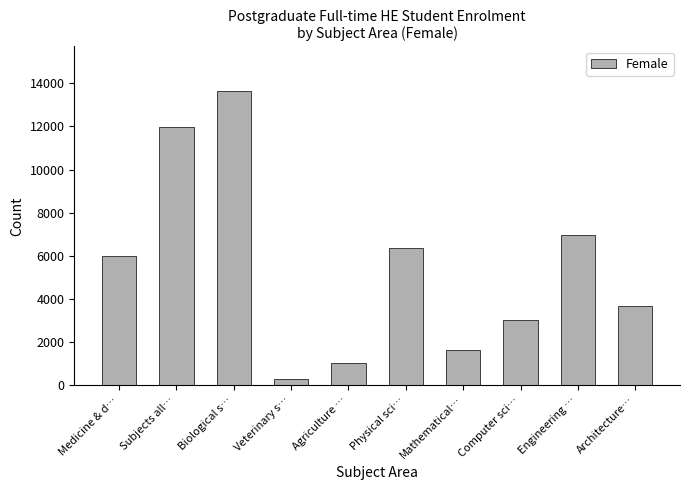

Reading left to right, what are all the values shown in this chart?

Medicine & d…=6015	Subjects all…=11955	Biological s…=13655	Veterinary s…=290	Agriculture …=1045	Physical sci…=6360	Mathematical…=1625	Computer sci…=3005	Engineering …=6965	Architecture…=3695